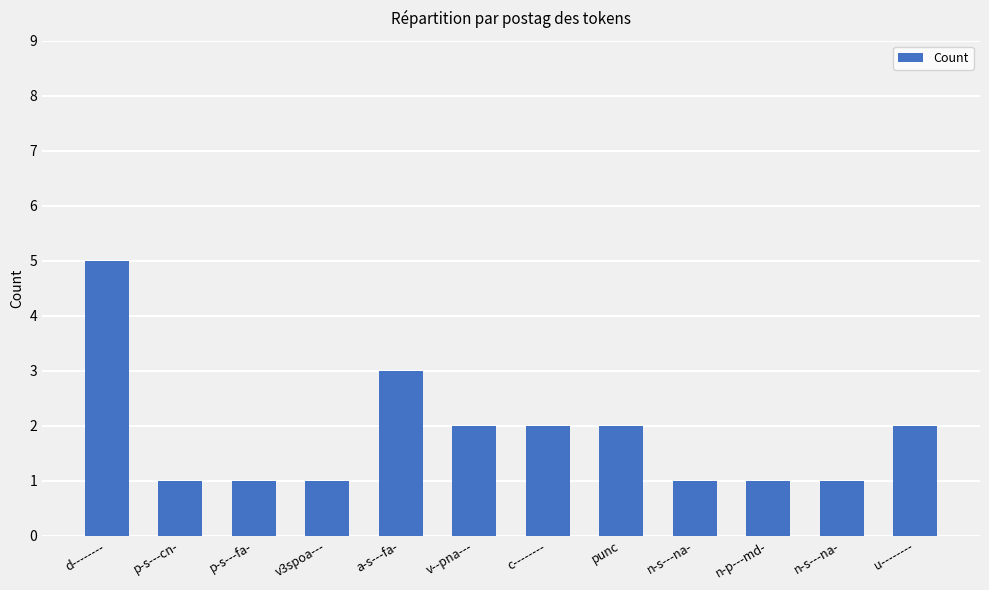

Where does the data first go above 2?

d--------